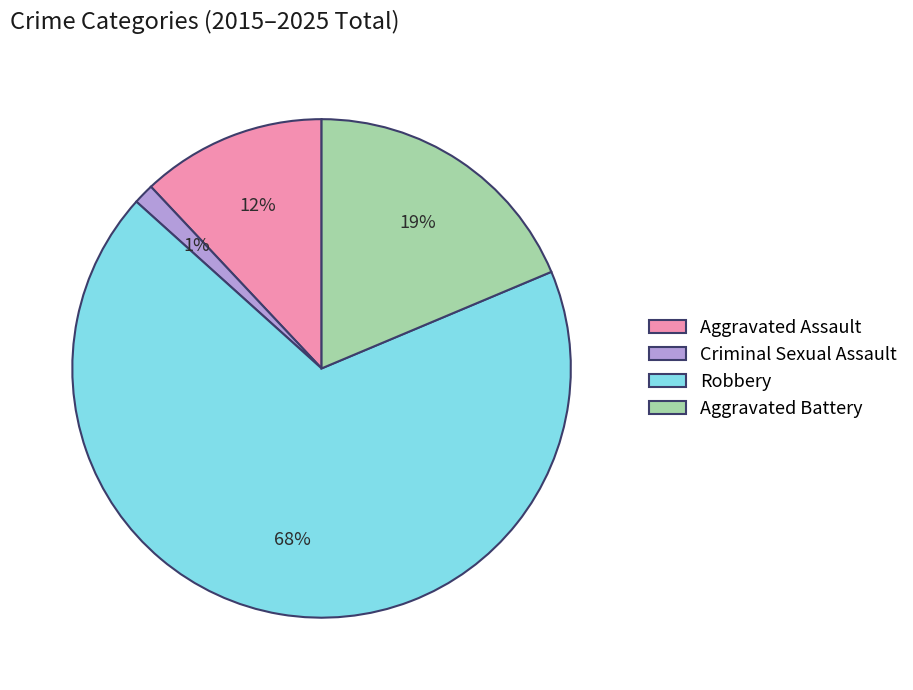

Rank the categories by value from lowest to highest.

Criminal Sexual Assault, Aggravated Assault, Aggravated Battery, Robbery